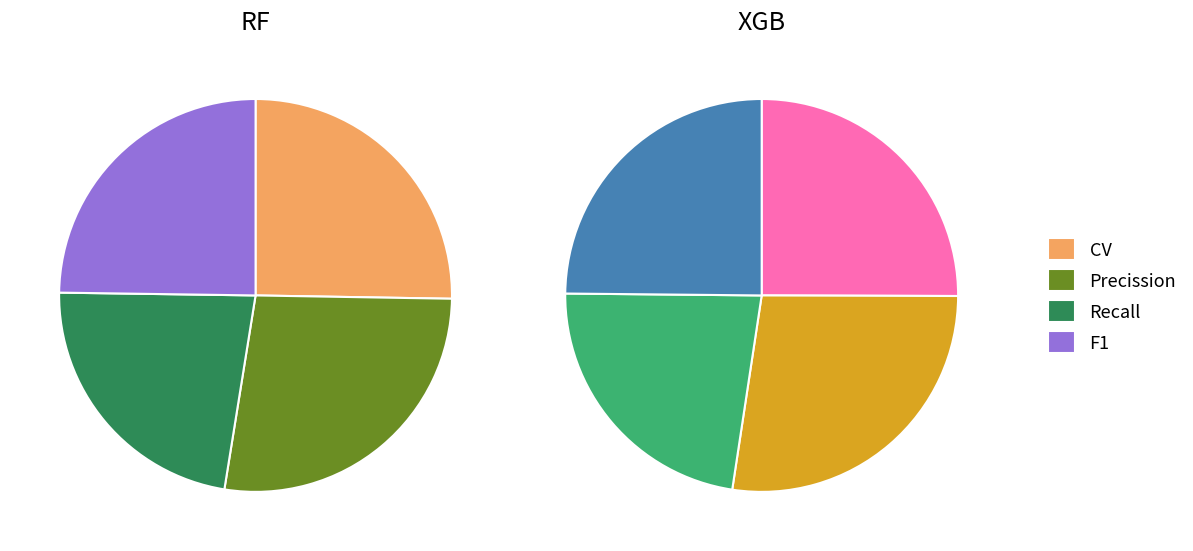

Is it true that Recall is 23% of the pie?

True